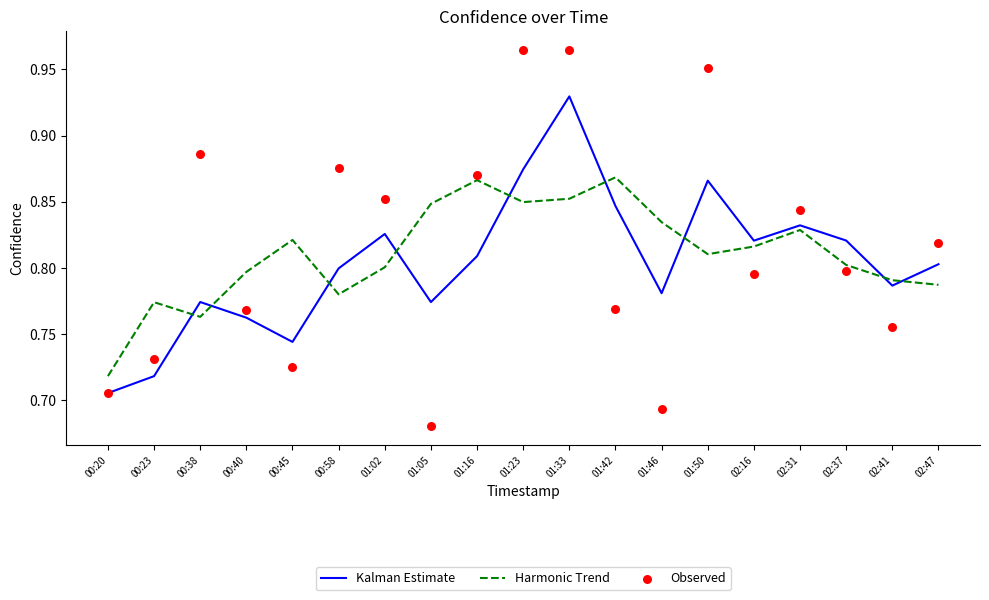

At how many categories does at least one series exceed 0?

19